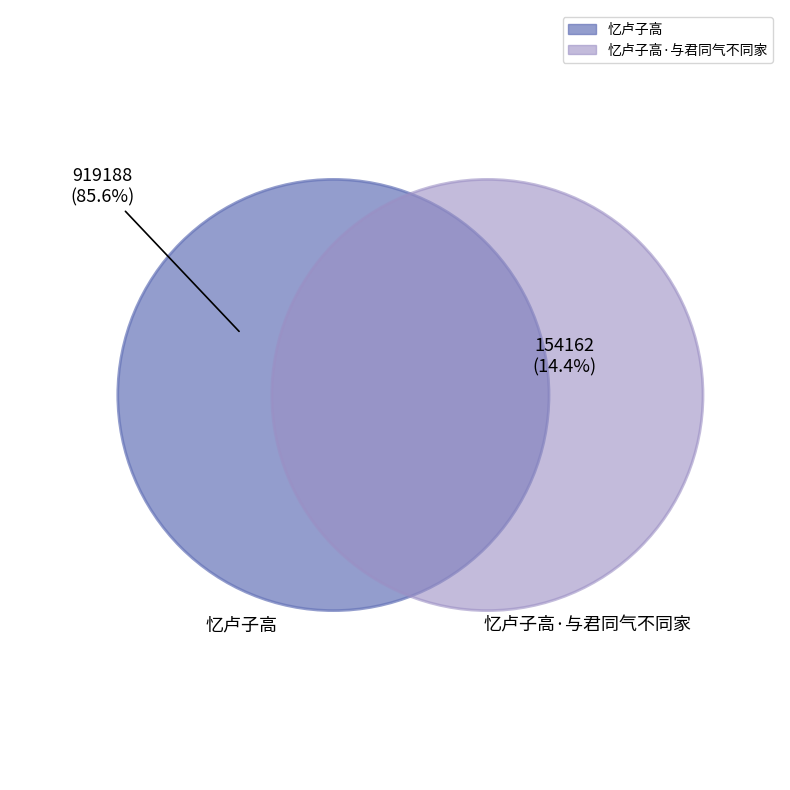

To the nearest percent, what is the combined percentage of 忆卢子高 and 忆卢子高·与君同气不同家?

100%